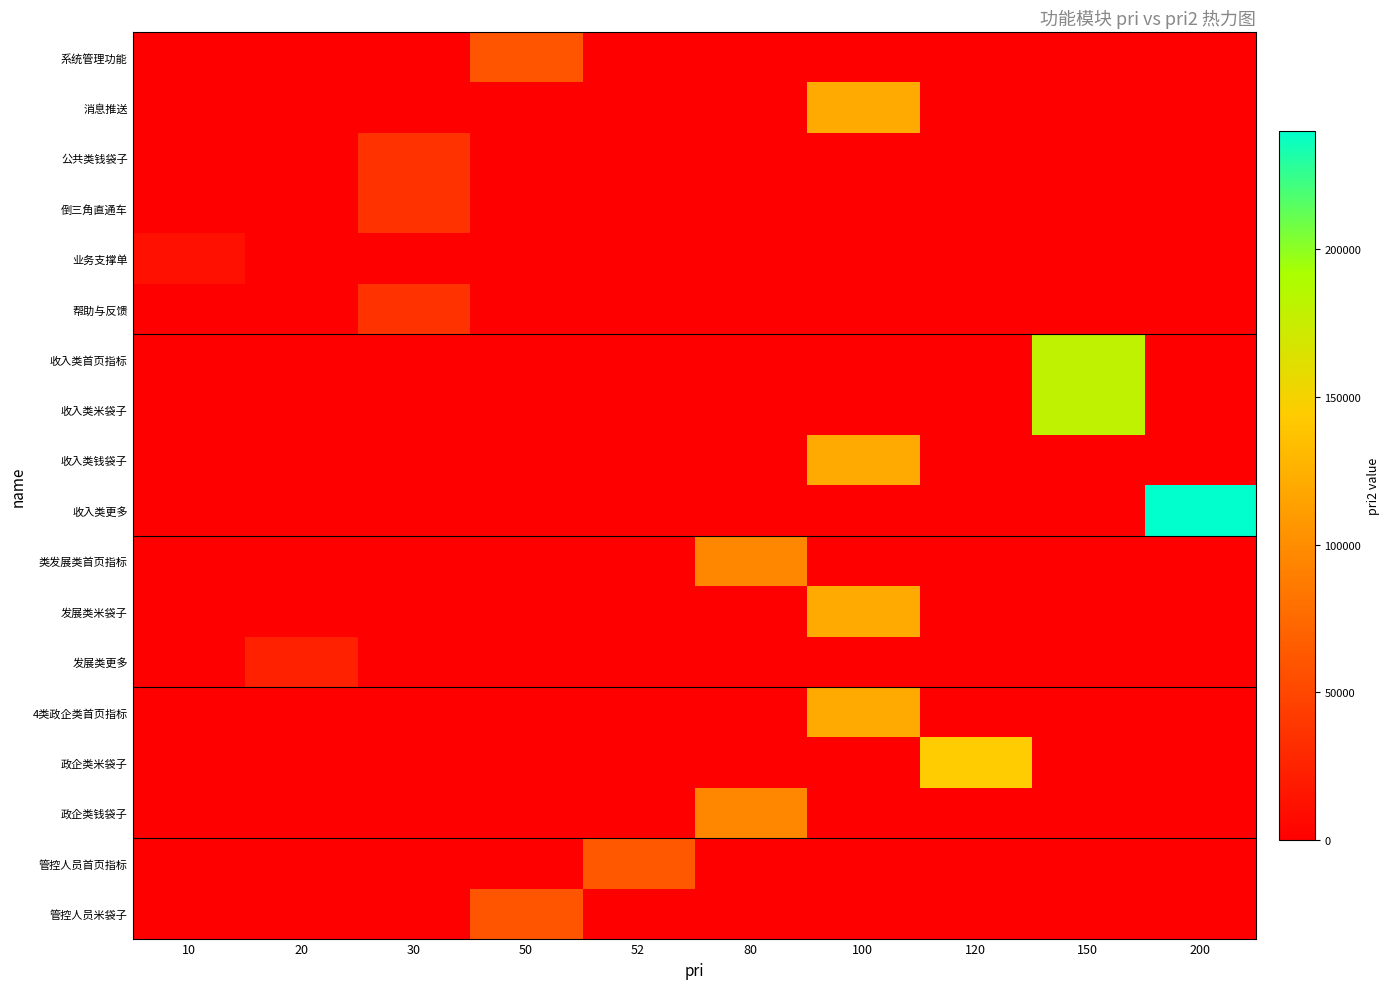

Reading left to right, transcribe all the data shown in this chart.

row_0: 10=0	20=0	30=0	50=60000	52=0	80=0	100=0	120=0	150=0	200=0
row_1: 10=0	20=0	30=0	50=0	52=0	80=0	100=120000	120=0	150=0	200=0
row_2: 10=0	20=0	30=36000	50=0	52=0	80=0	100=0	120=0	150=0	200=0
row_3: 10=0	20=0	30=36000	50=0	52=0	80=0	100=0	120=0	150=0	200=0
row_4: 10=12000	20=0	30=0	50=0	52=0	80=0	100=0	120=0	150=0	200=0
row_5: 10=0	20=0	30=36000	50=0	52=0	80=0	100=0	120=0	150=0	200=0
row_6: 10=0	20=0	30=0	50=0	52=0	80=0	100=0	120=0	150=180000	200=0
row_7: 10=0	20=0	30=0	50=0	52=0	80=0	100=0	120=0	150=180000	200=0
row_8: 10=0	20=0	30=0	50=0	52=0	80=0	100=120000	120=0	150=0	200=0
row_9: 10=0	20=0	30=0	50=0	52=0	80=0	100=0	120=0	150=0	200=240000
row_10: 10=0	20=0	30=0	50=0	52=0	80=96000	100=0	120=0	150=0	200=0
row_11: 10=0	20=0	30=0	50=0	52=0	80=0	100=120000	120=0	150=0	200=0
row_12: 10=0	20=24000	30=0	50=0	52=0	80=0	100=0	120=0	150=0	200=0
row_13: 10=0	20=0	30=0	50=0	52=0	80=0	100=120000	120=0	150=0	200=0
row_14: 10=0	20=0	30=0	50=0	52=0	80=0	100=0	120=144000	150=0	200=0
row_15: 10=0	20=0	30=0	50=0	52=0	80=96000	100=0	120=0	150=0	200=0
row_16: 10=0	20=0	30=0	50=0	52=62400	80=0	100=0	120=0	150=0	200=0
row_17: 10=0	20=0	30=0	50=60000	52=0	80=0	100=0	120=0	150=0	200=0